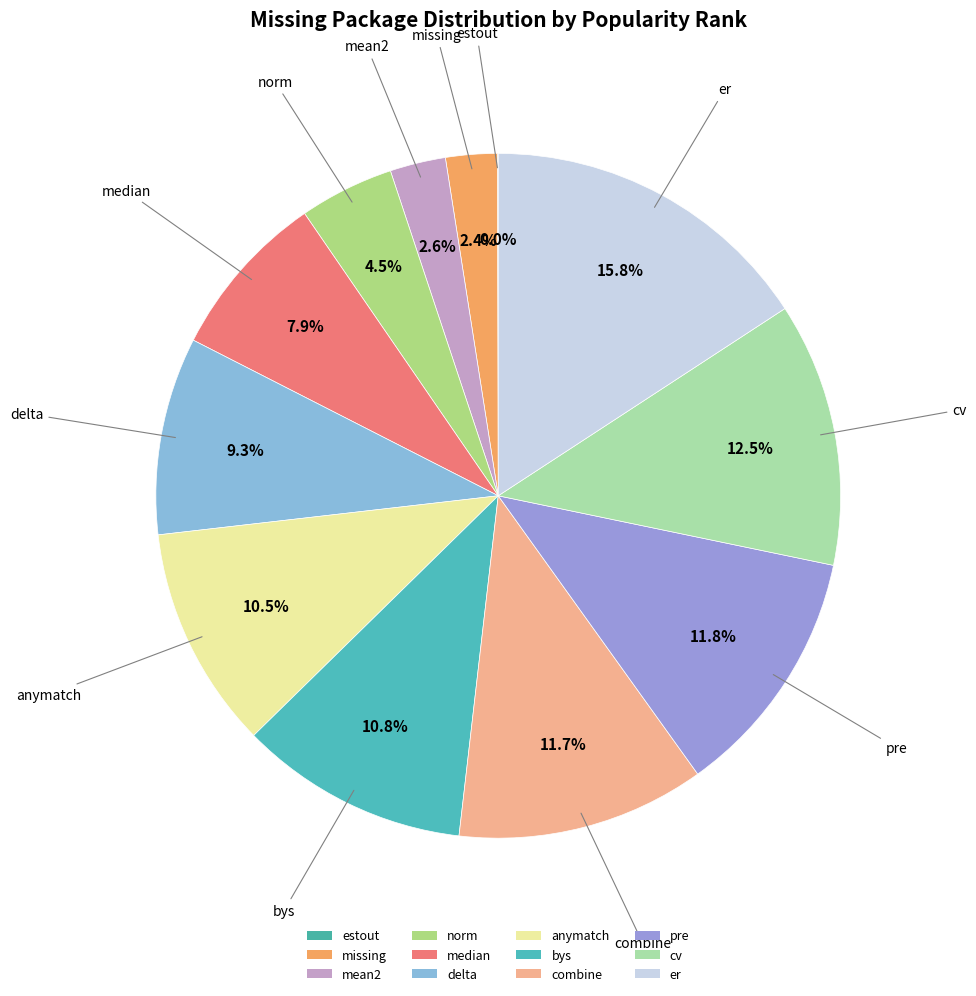

What is the largest slice in the pie chart?

er